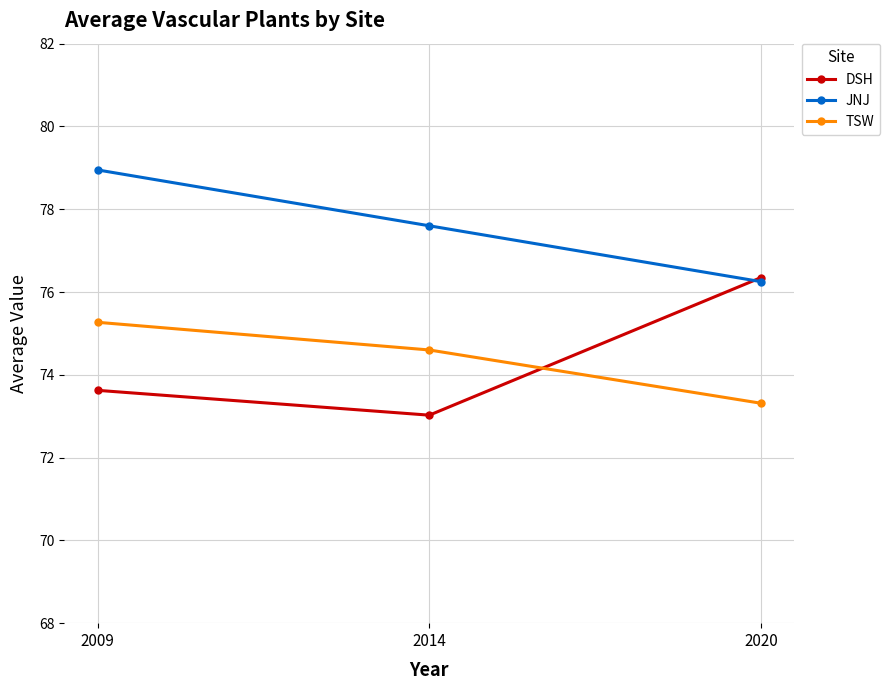

Where does the TSW series first go above 74?

2009